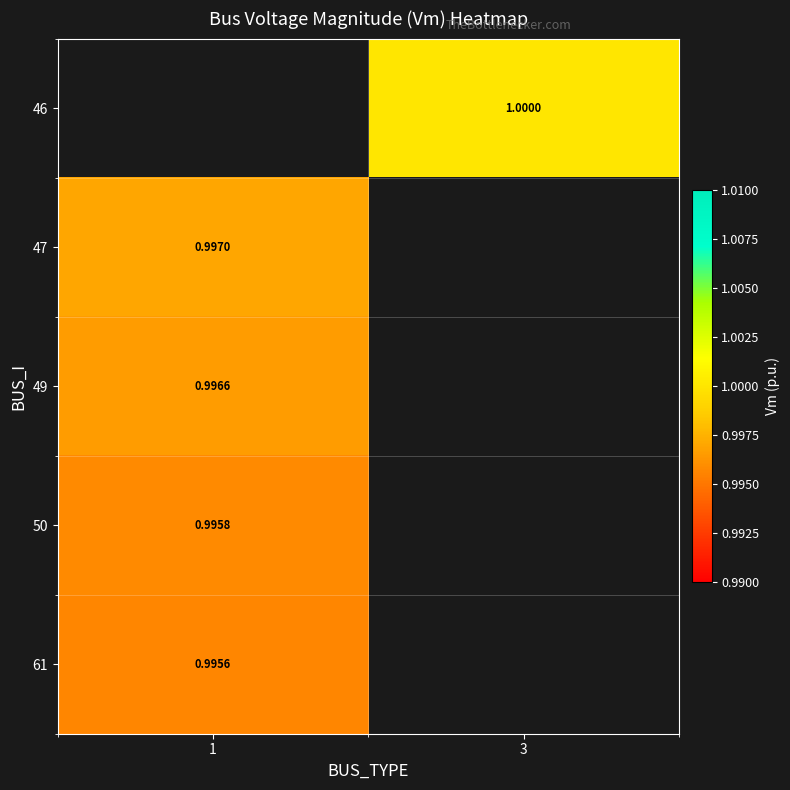

True or false: 49 has a value of 1.0 at 1.

True